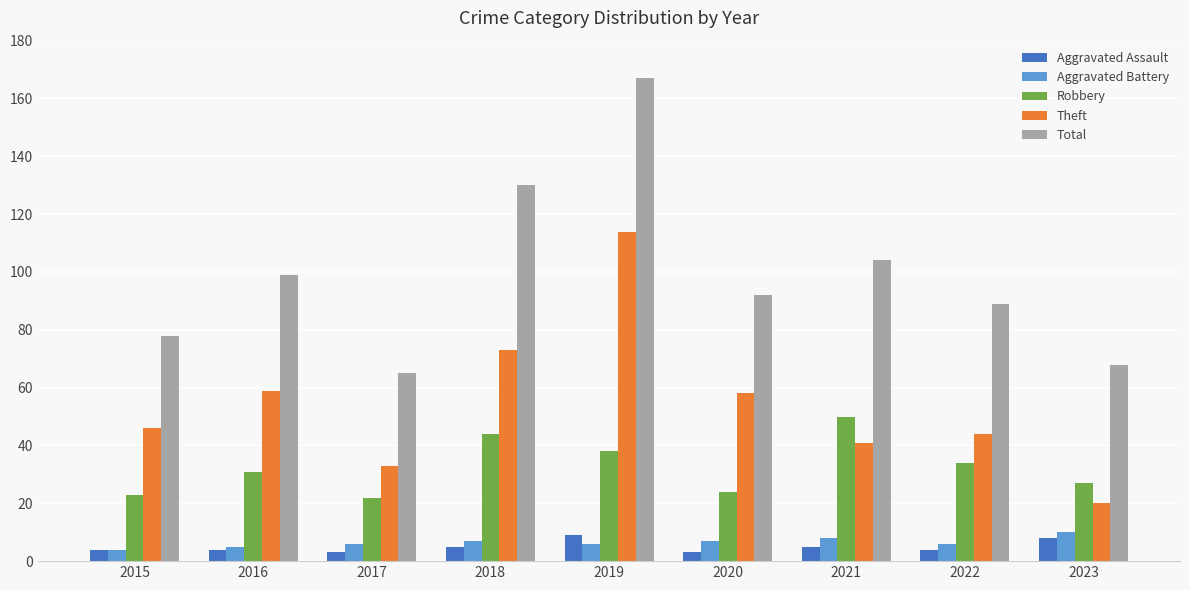

Read the Robbery value at 2017, to the nearest 10.

20